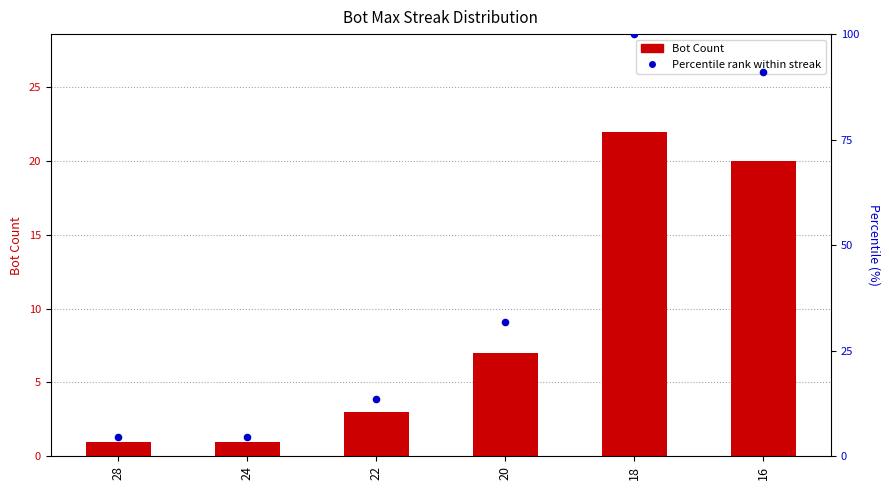

What are all the series names shown in the legend?

Bot Count, Percentile rank within streak